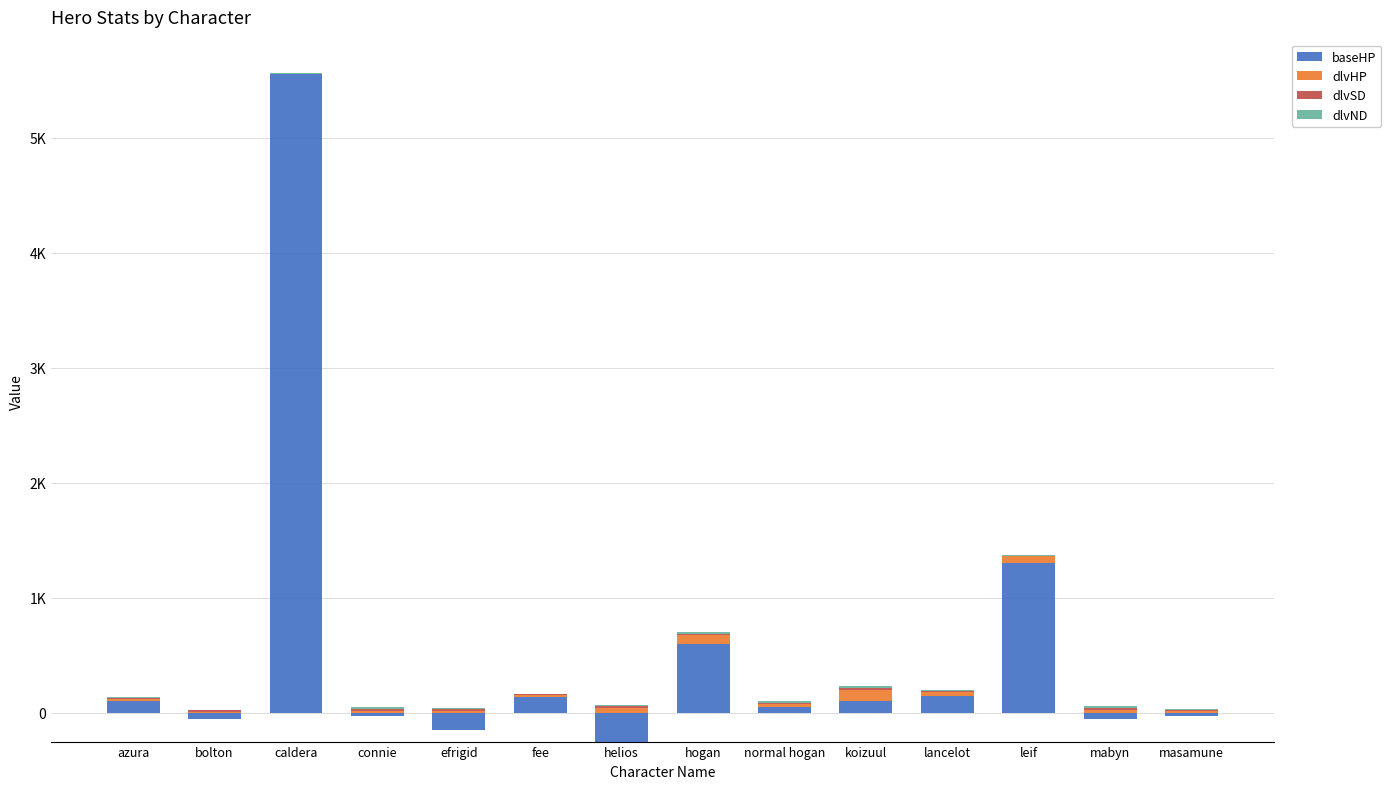

What are all the series names shown in the legend?

baseHP, dlvHP, dlvSD, dlvND